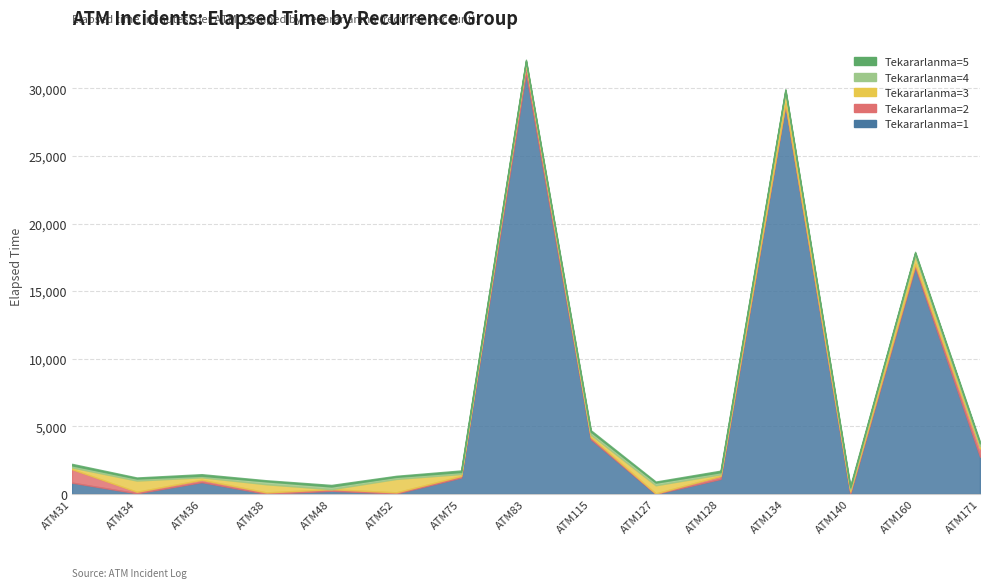

At which label is Tekararlanma=4 closest to 165?

ATM31